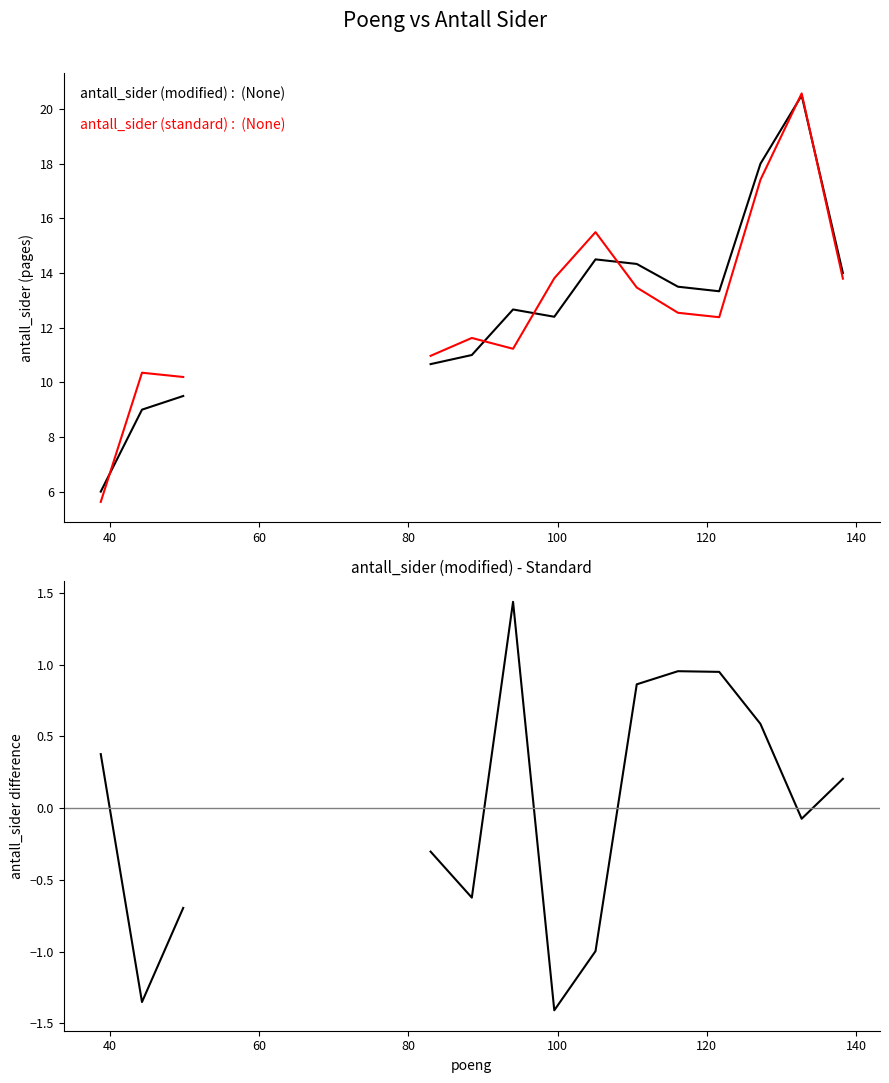

True or false: antall_sider difference and antall_sider (modified) intersect in this chart.

False